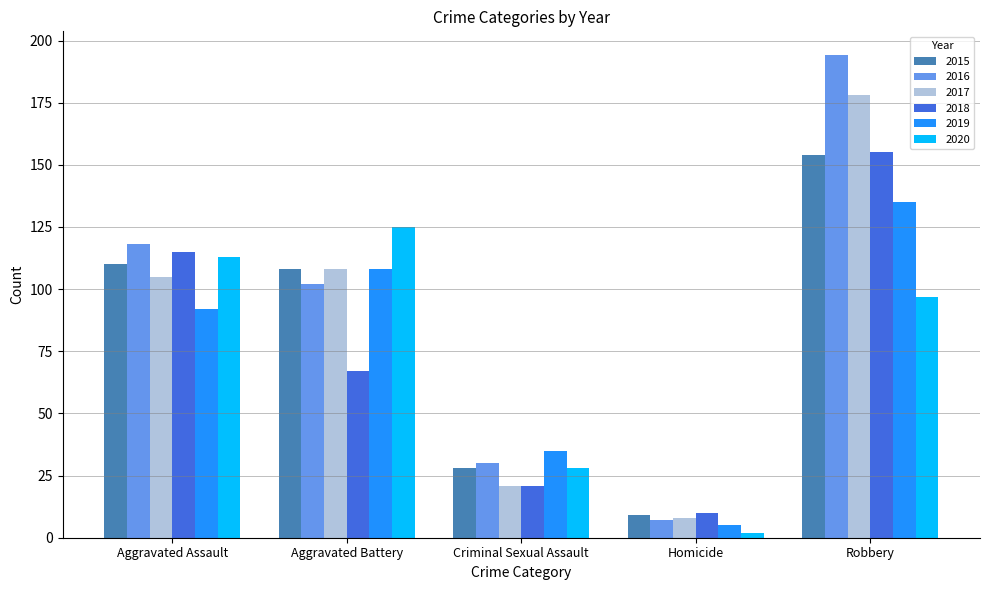

The 2020 series shows 125 at Aggravated Battery. True or false?

True